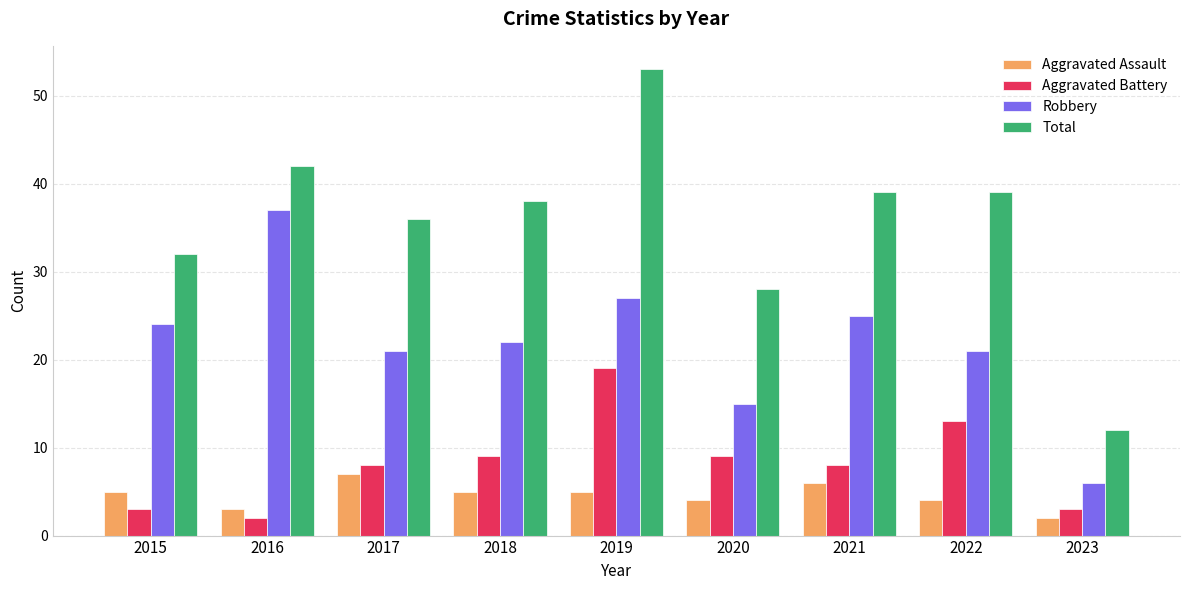

Is the value of Aggravated Assault at 2015 greater than the value of Robbery at 2019?

No